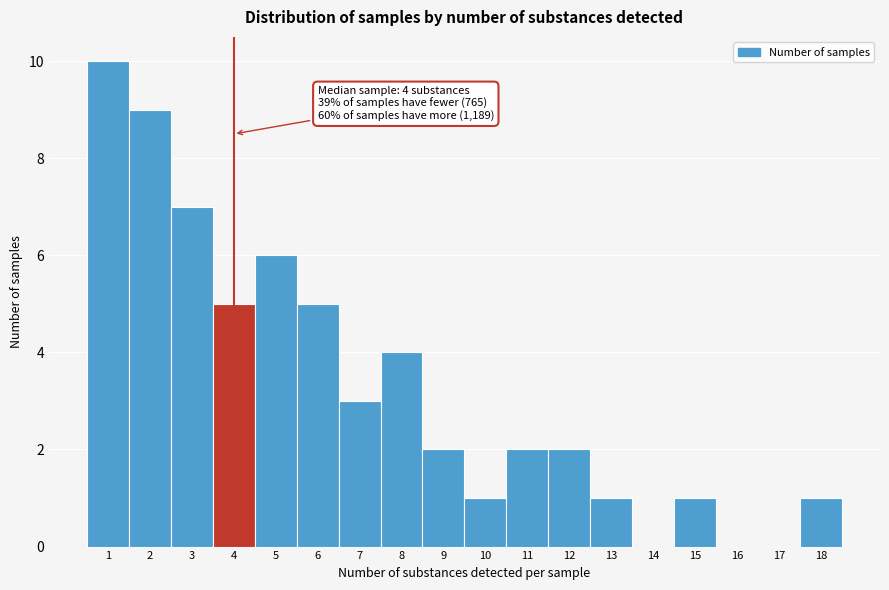

Reading left to right, extract all data points from this chart.

1=10	2=9	3=7	4=5	5=6	6=5	7=3	8=4	9=2	10=1	11=2	12=2	13=1	14=0	15=1	16=0	17=0	18=1